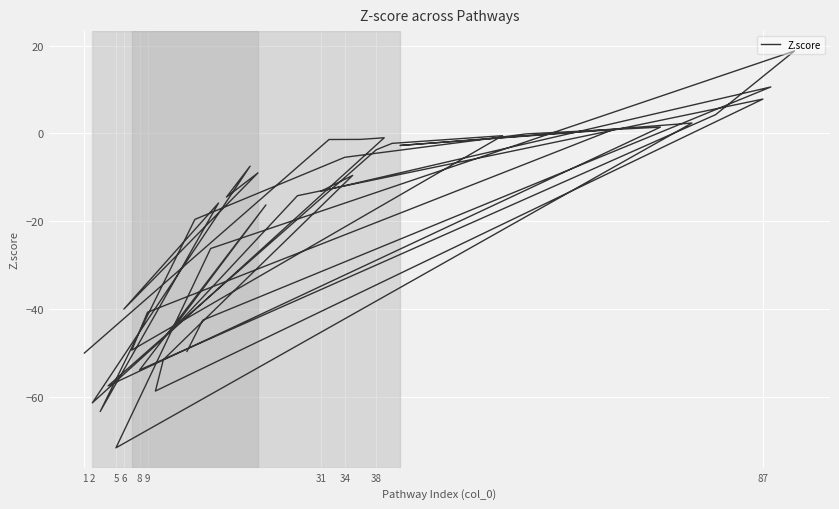

The value at 18 is -0.9. True or false?

False